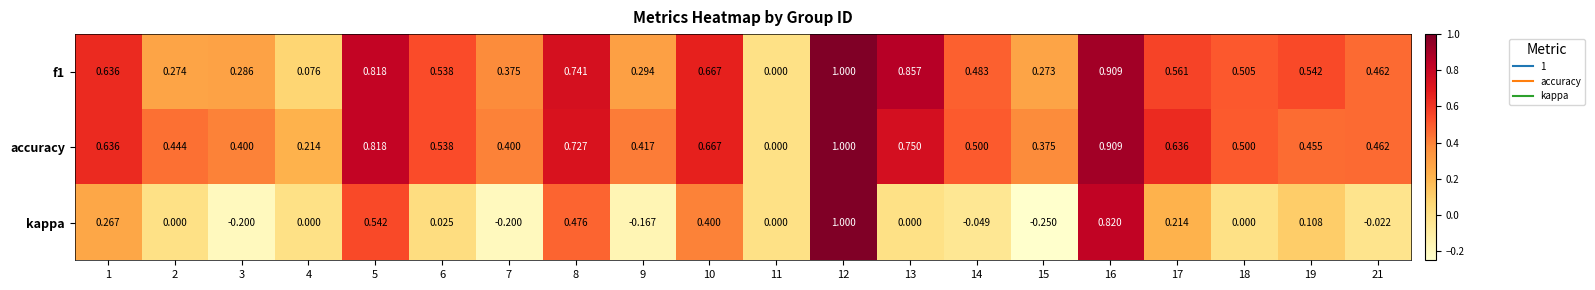

Which series has the largest range (max minus min)?

kappa